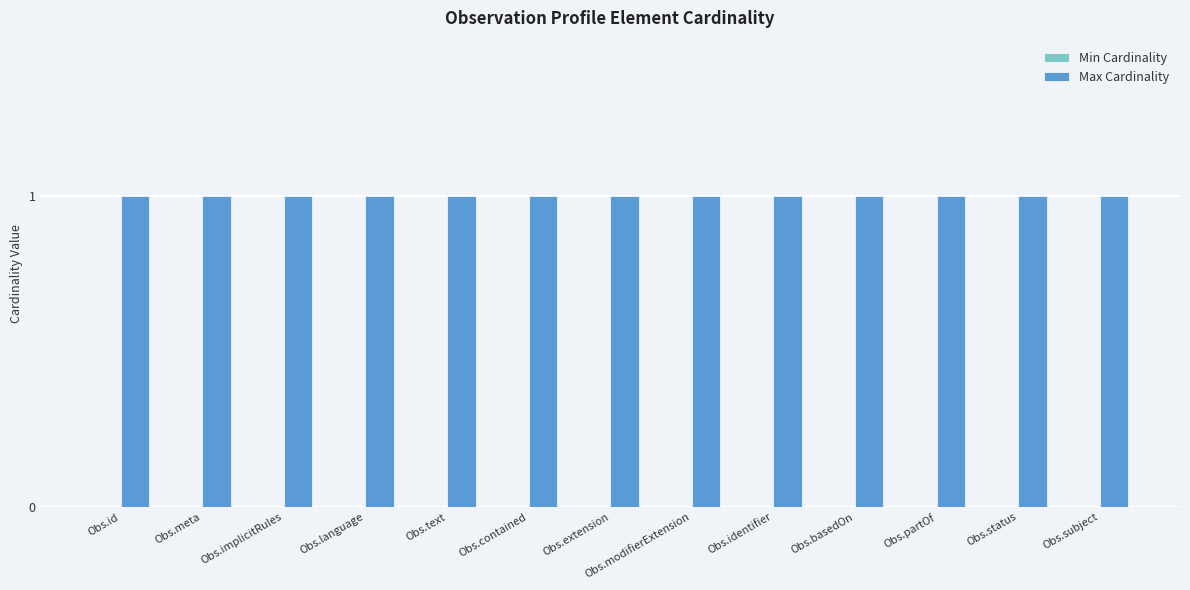

Count the number of data series in this chart.

2